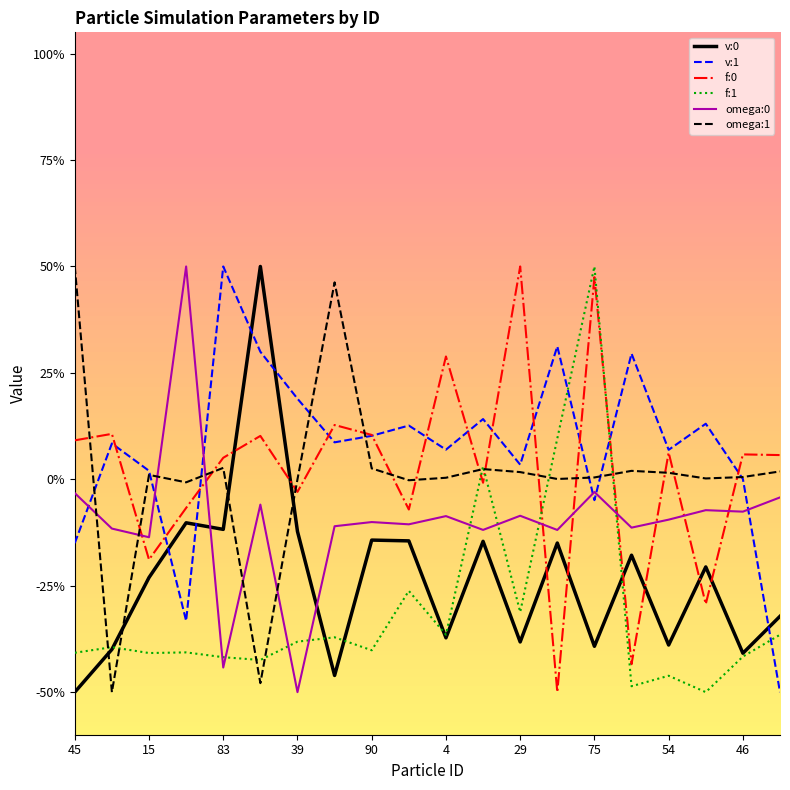

True or false: f:1 has more than 0 points higher than both neighbors.

True